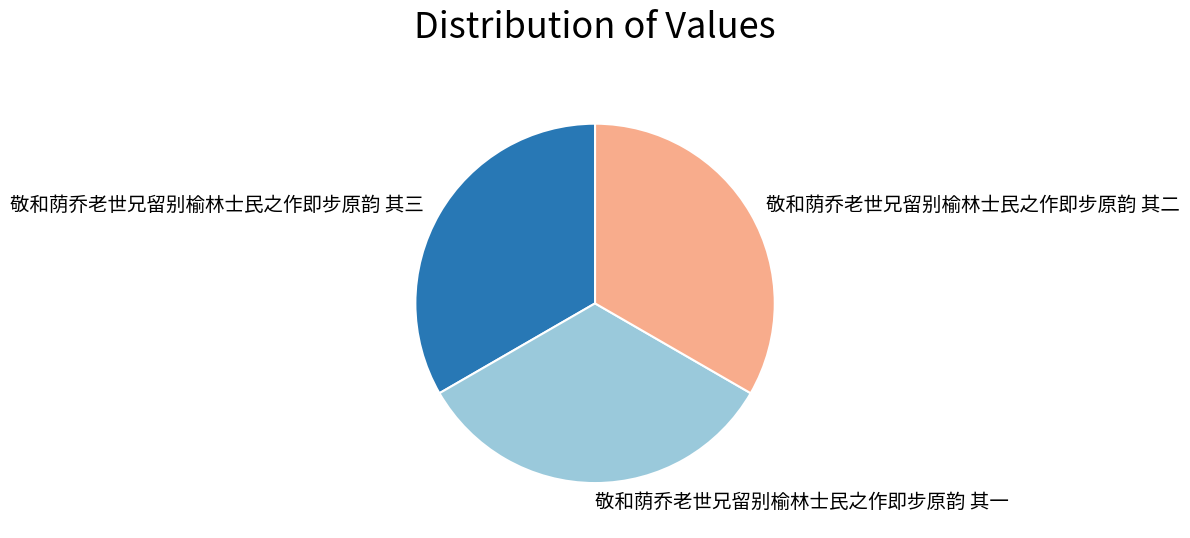

Is it true that 敬和荫乔老世兄留别榆林士民之作即步原韵 其二 is 47% of the pie?

False